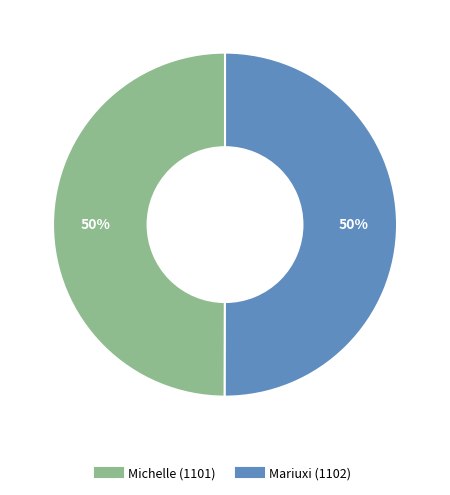

To the nearest percent, what is the average slice percentage?

50%